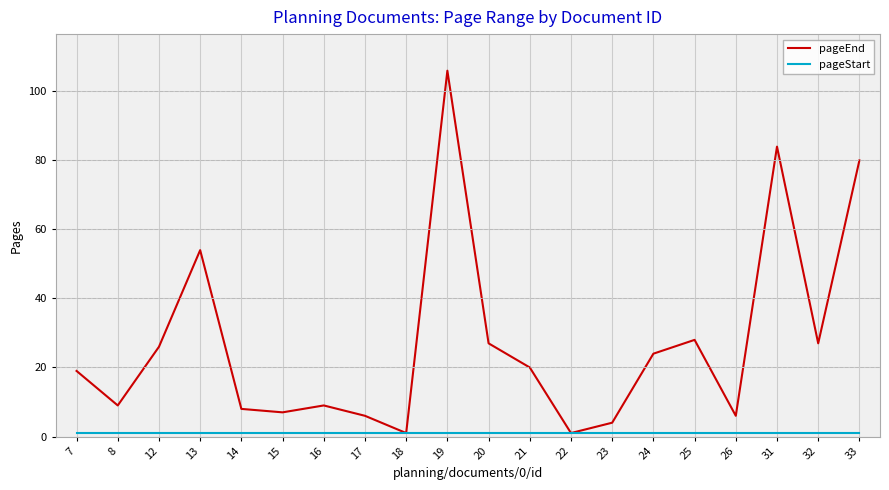

The value of pageEnd at 21 is 29. True or false?

False